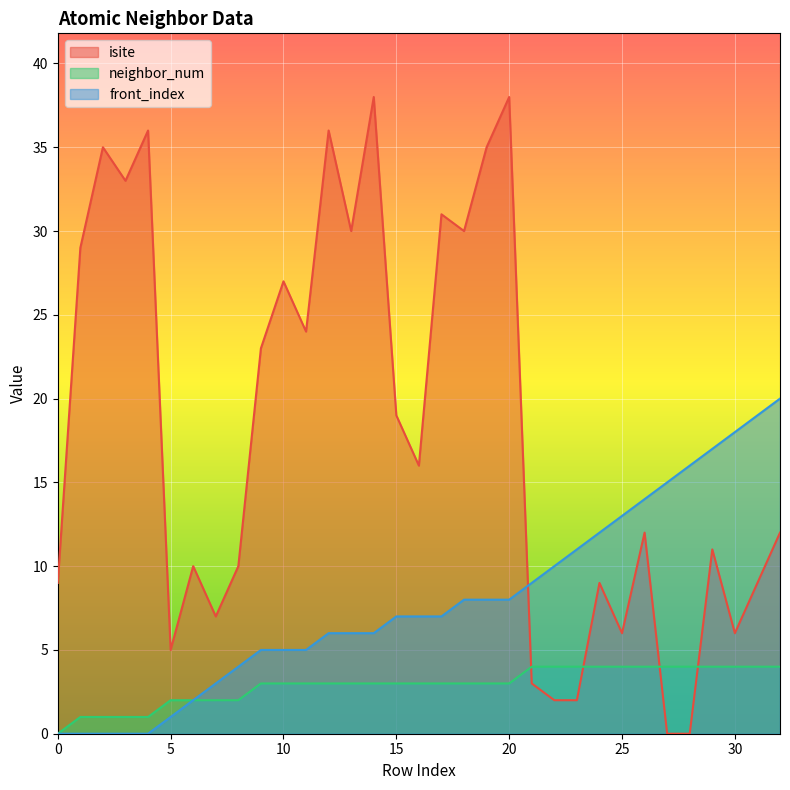

What is the value of the neighbor_num point at the 31st from the left?

4